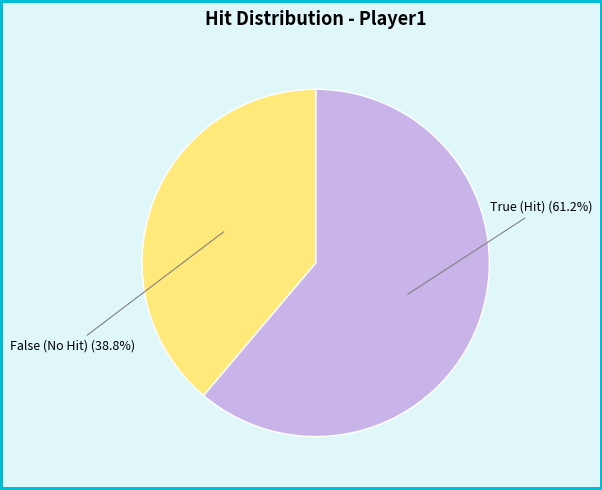

Approximately how many times larger is the value at True (Hit) compared to False (No Hit)?

1.6